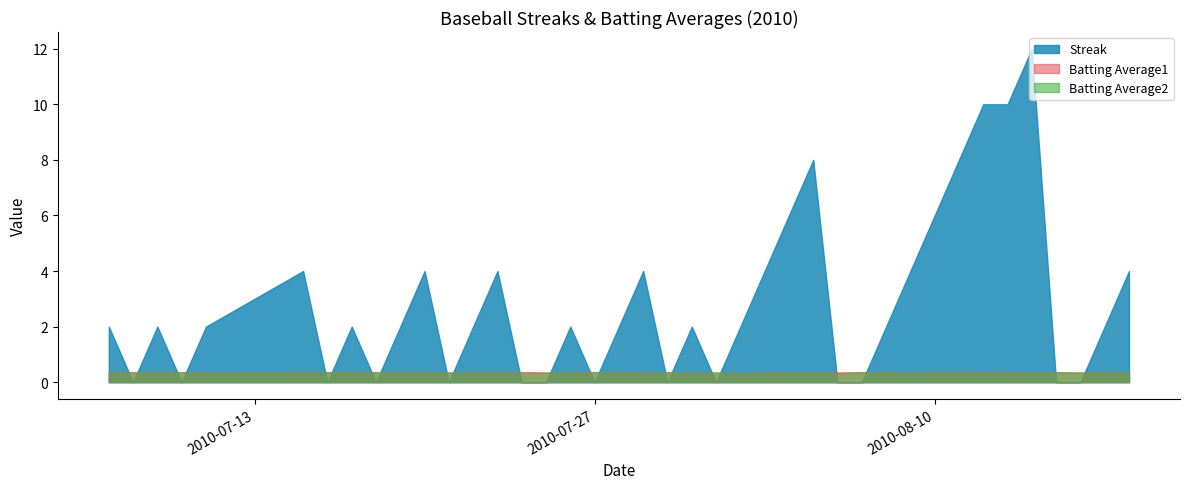

Between 21 and 18, which is larger?

21